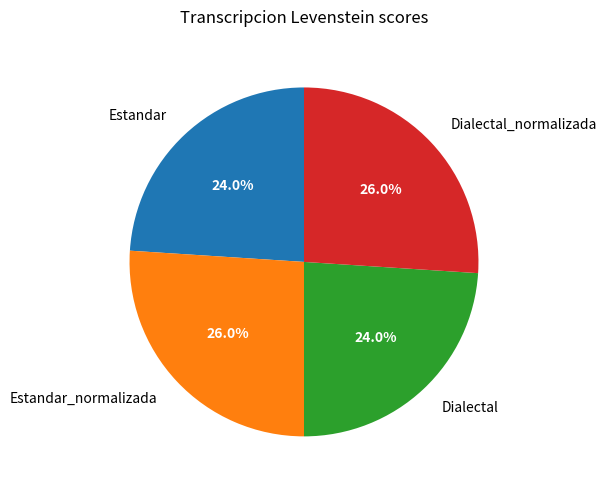

What portion of the pie excludes Estandar?

76.0%